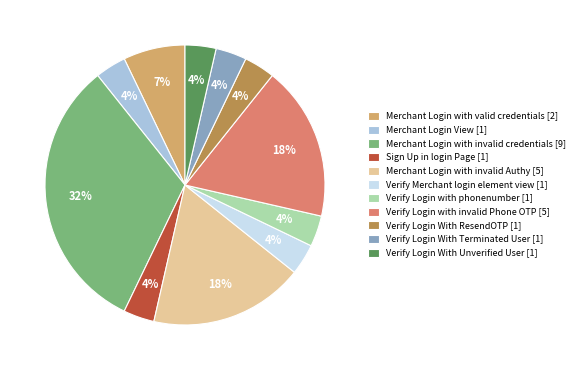

Do Merchant Login with valid credentials [2] and Verify Login With ResendOTP [1] together represent more than half of the pie?

No